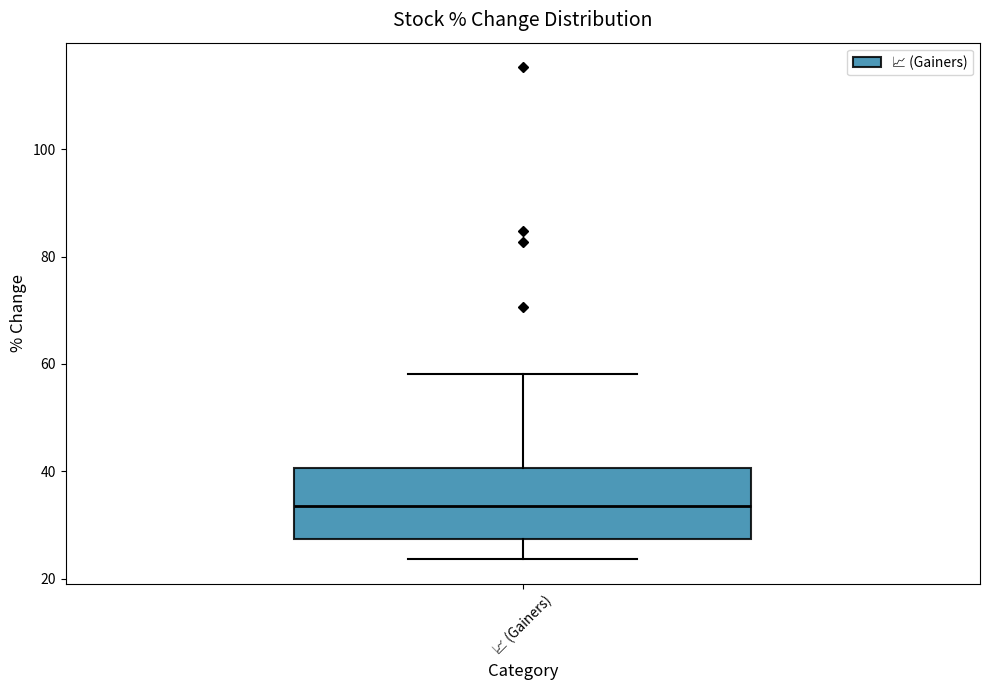

Transcribe this box plot: give where the median line is, the range the box spans, and where the two whiskers end, as read against the y-axis. The values are not printed on the chart, so give them approximately, as read against the axis.

median 34, box 28 to 40, whiskers 24 to 58